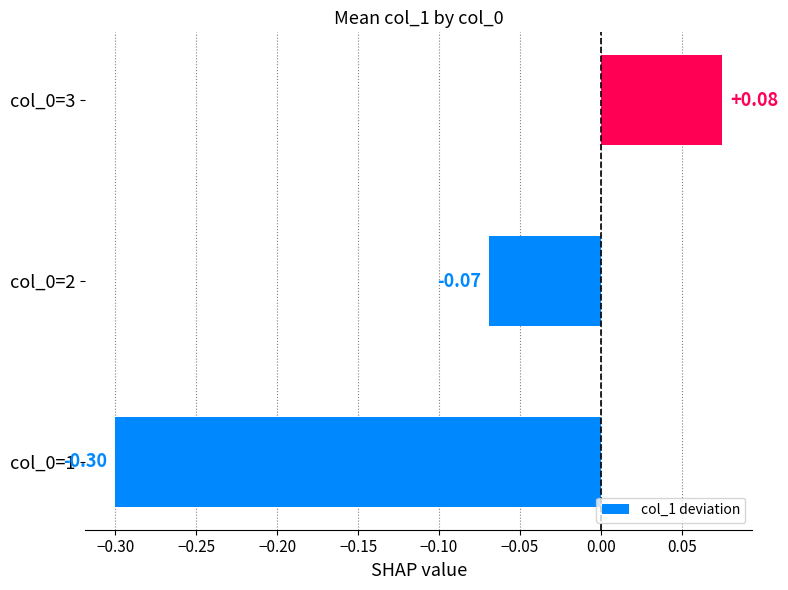

List the labels in order of value, smallest first.

col_0=1, col_0=2, col_0=3